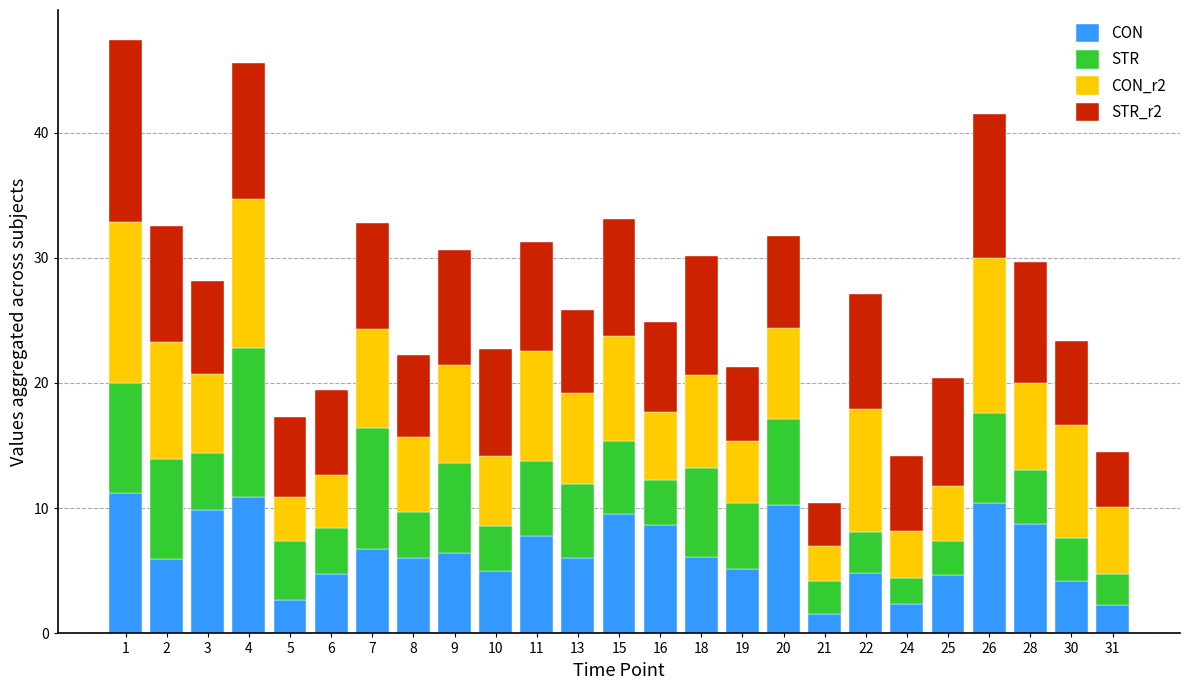

The CON series shows 6.1 at 18. True or false?

True